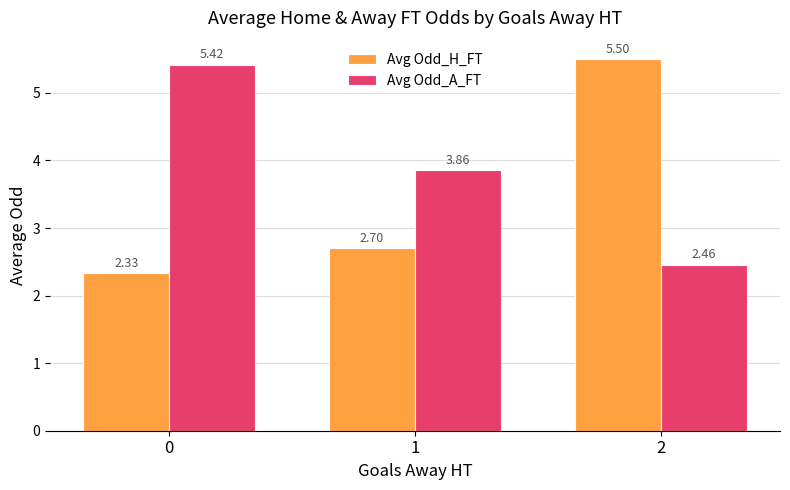

What is the difference between the maximum and minimum values in the Avg Odd_A_FT series?

3.0